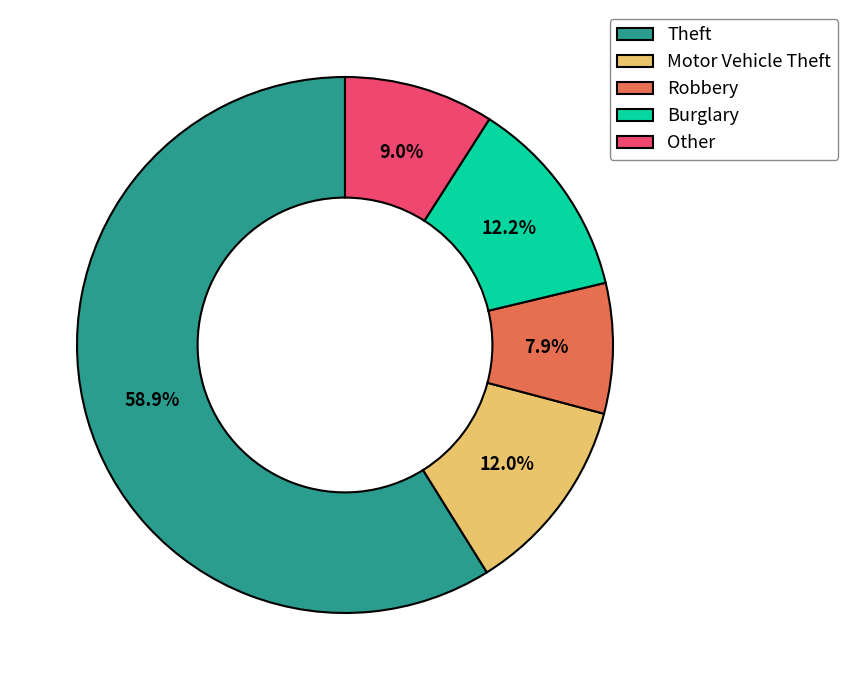

Is it true that Theft is 72% of the pie?

False